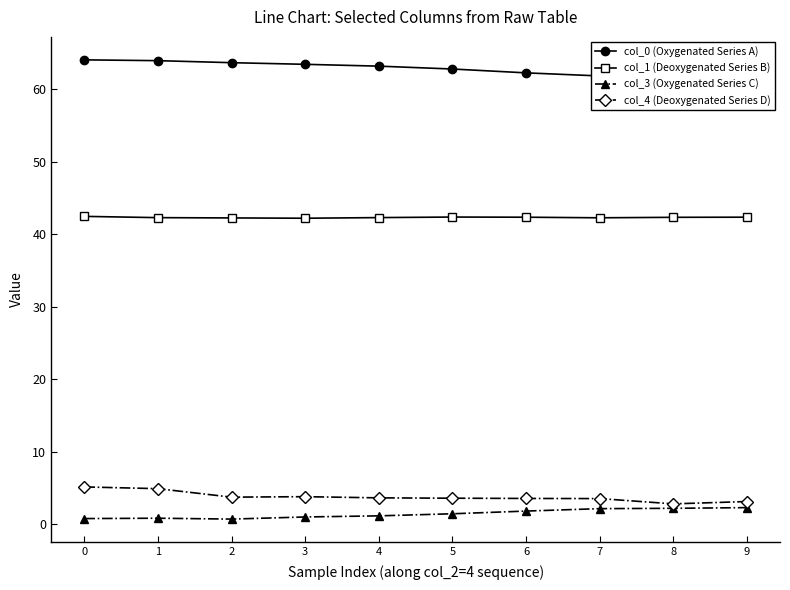

True or false: col_0 (Oxygenated Series A) and col_3 (Oxygenated Series C) cross at least once.

False